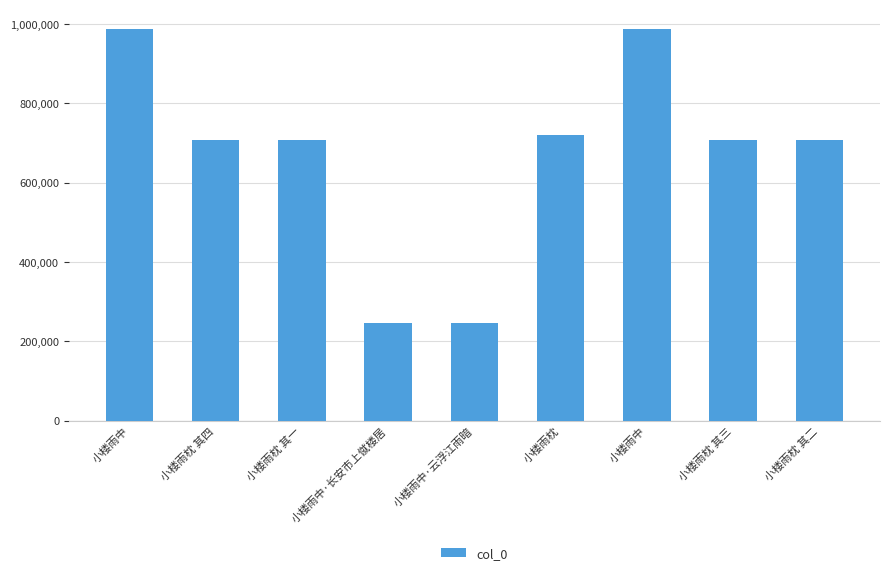

What is the change in value from 小楼雨枕 其一 to 小楼雨枕 其二?

+1